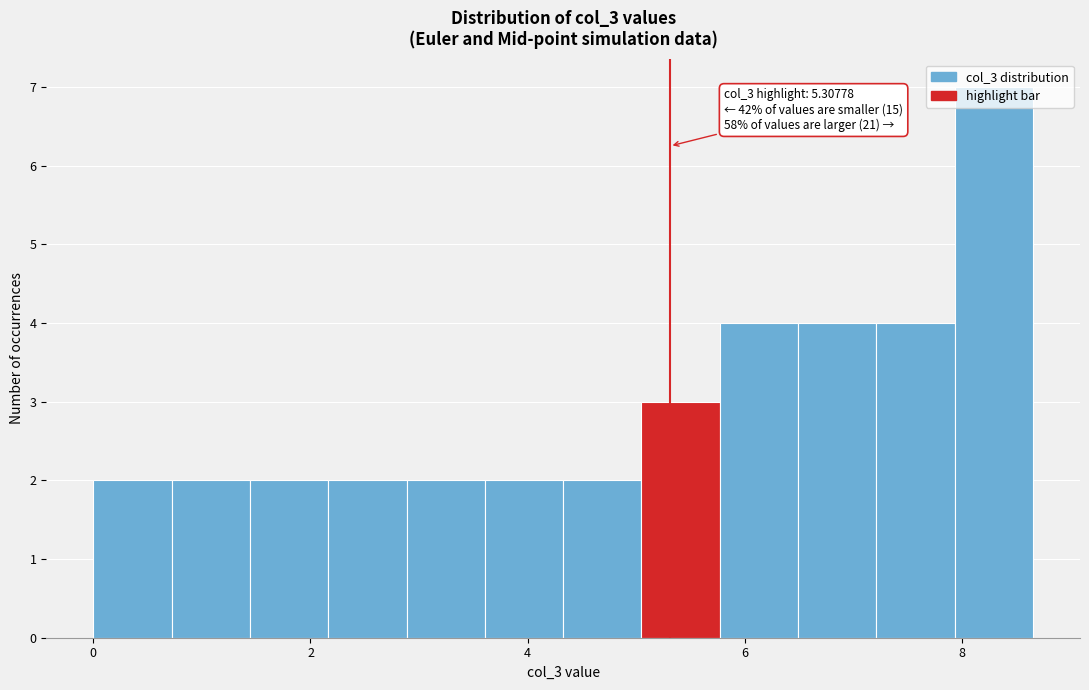

Around what value on the x-axis is the tallest bar? Give the approximate position of its centre, as read against the axis.

8.2